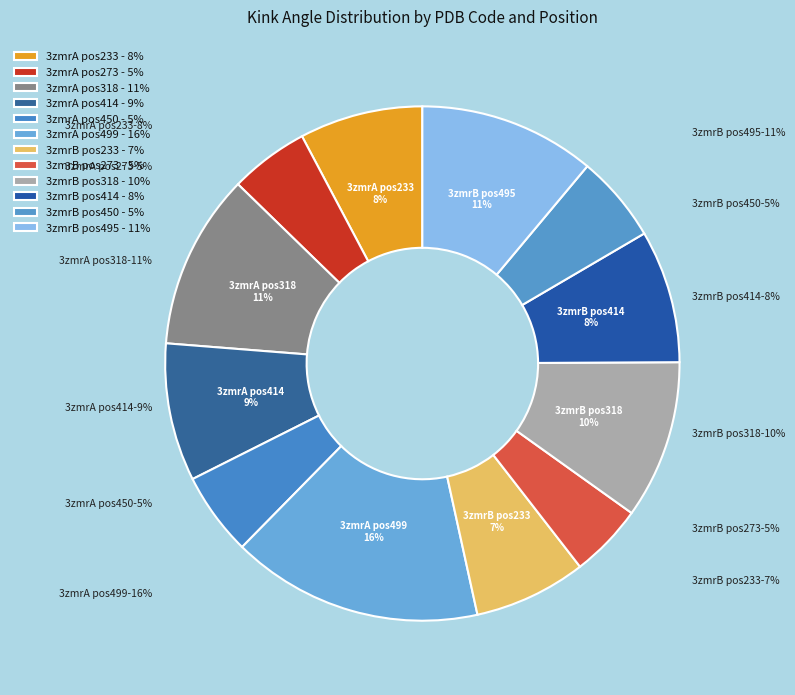

Which slice is the largest?

3zmrA_499